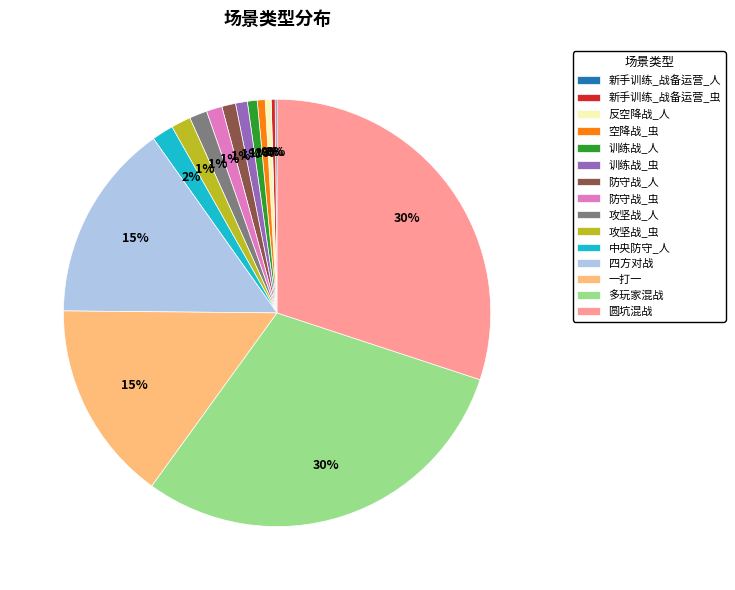

Is there a majority slice in this chart?

No